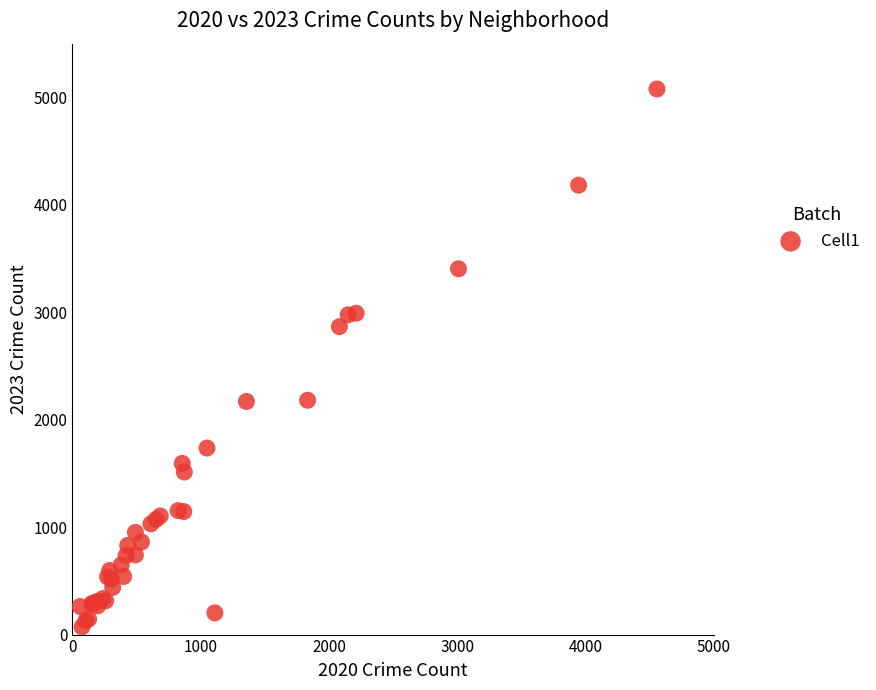

What Y value in the scatter plot is closest to 2575?

2866